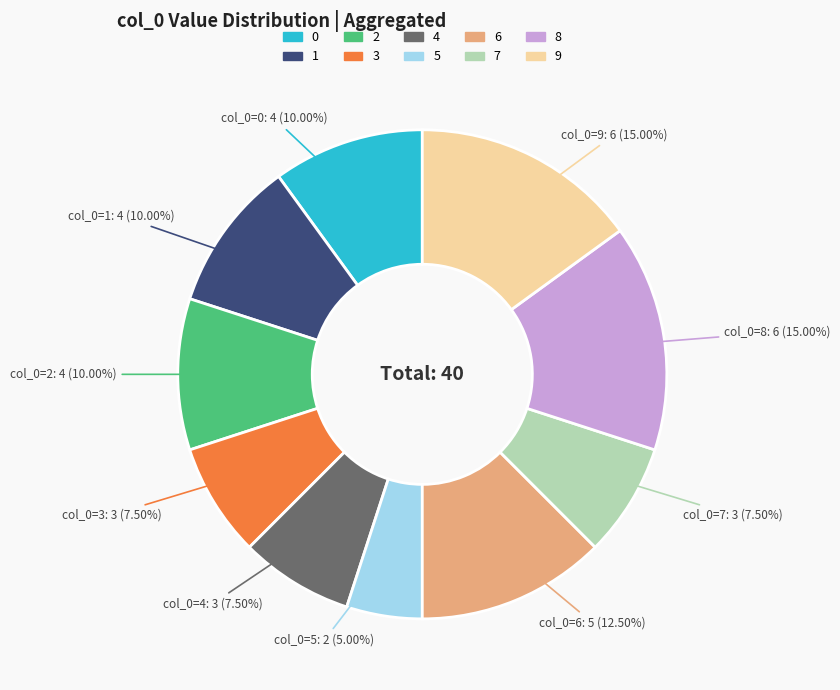

Is there a majority slice in this chart?

No